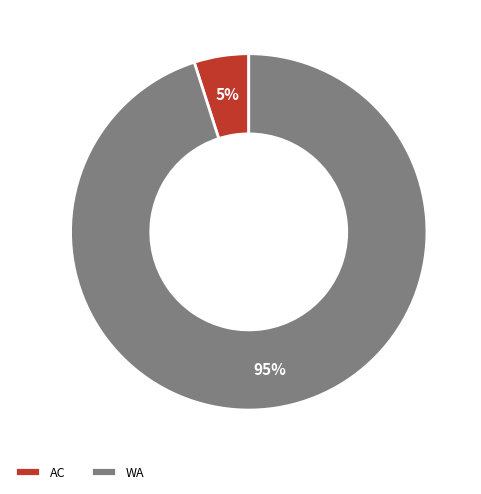

Rank the categories by value from highest to lowest.

WA, AC